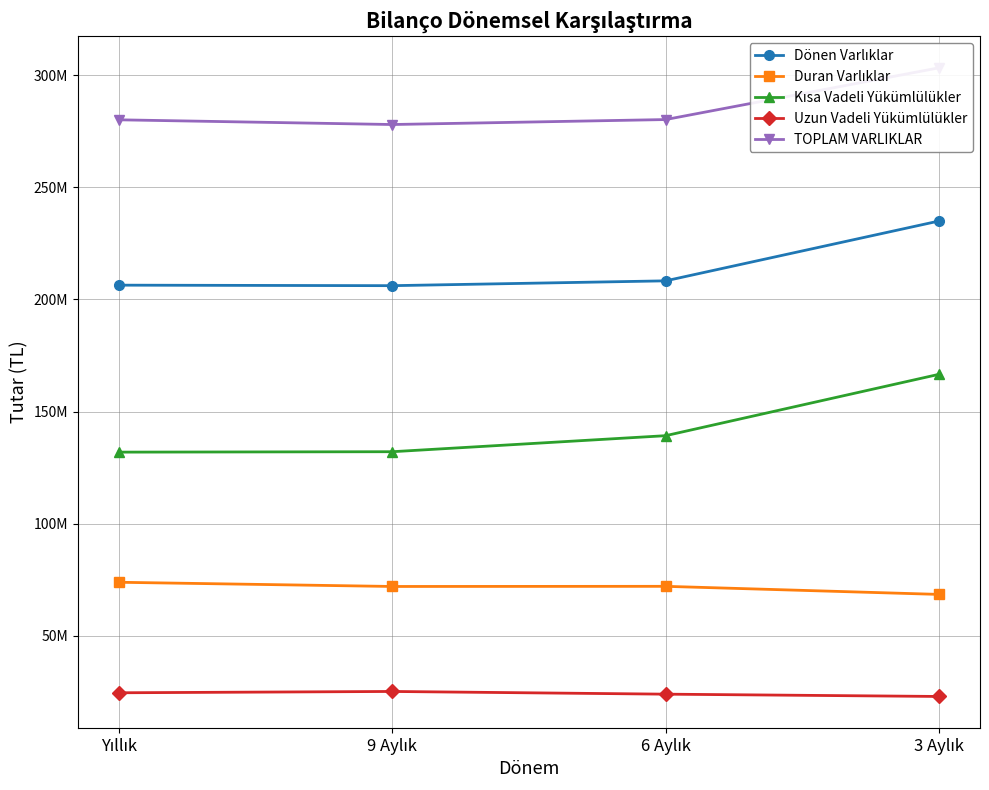

How many data points in Kısa Vadeli Yükümlülükler are above 139219264?

1